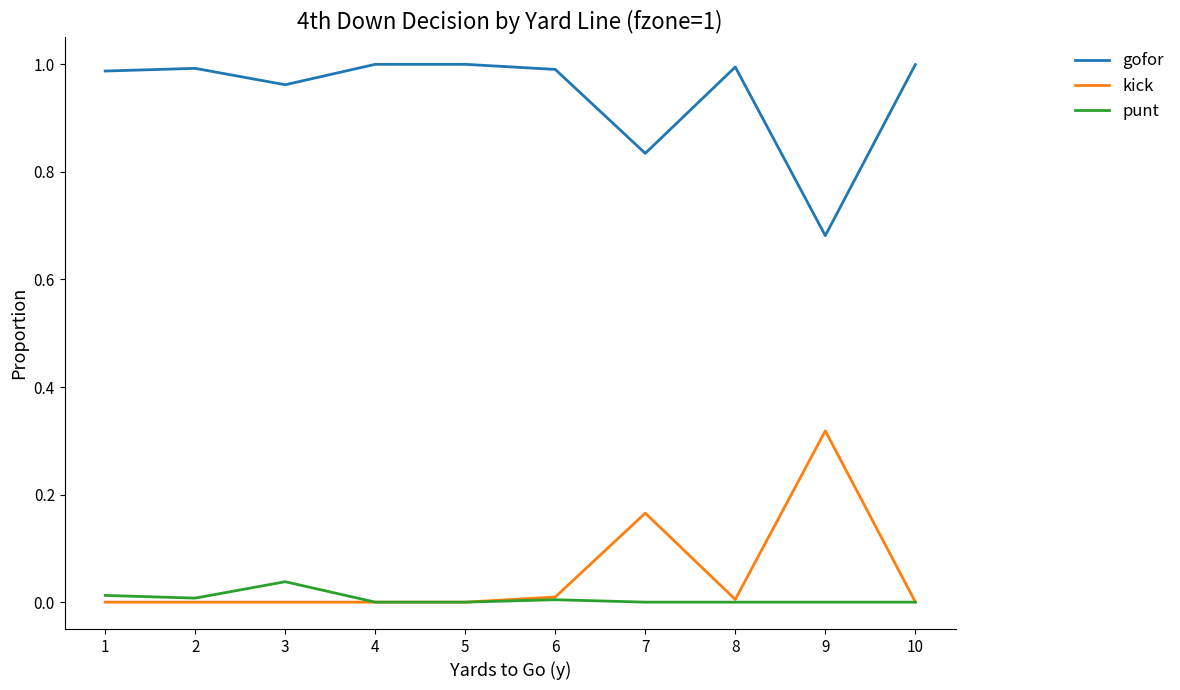

Is the value of gofor at 9 greater than the value of punt at 5?

Yes